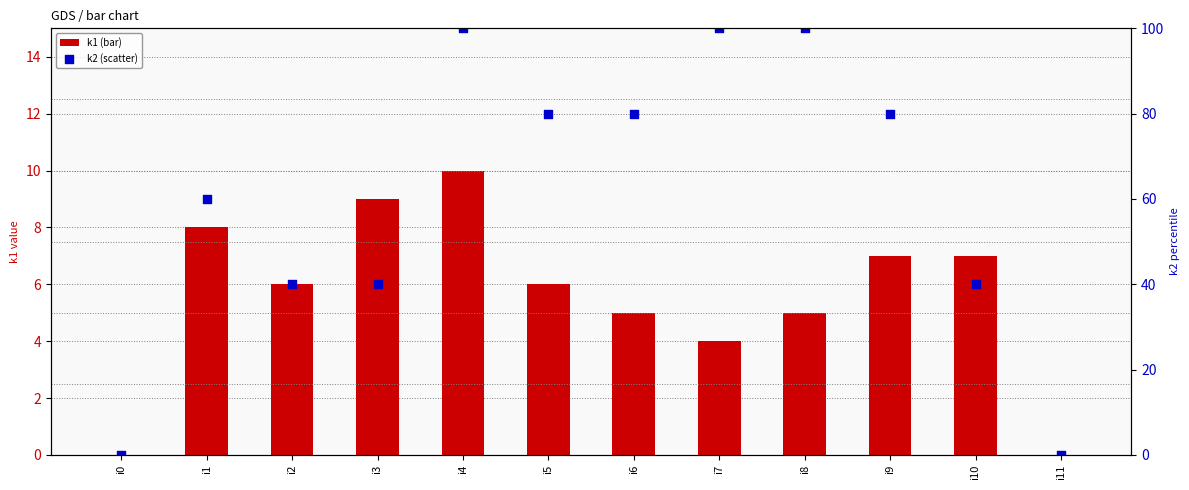

Which series reaches the maximum Y coordinate?

k2 (scatter)